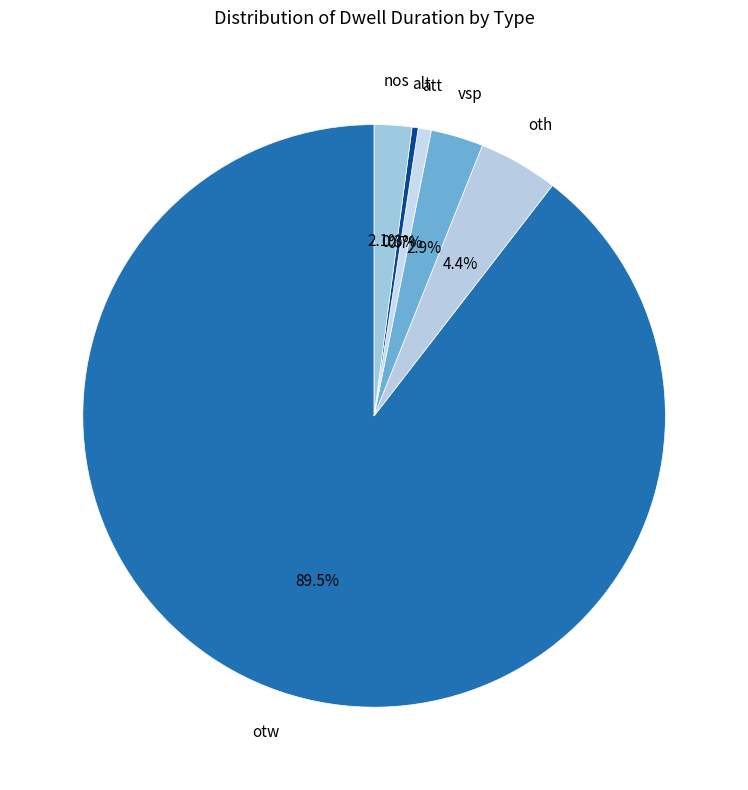

Does nos account for over 50% of the chart?

No